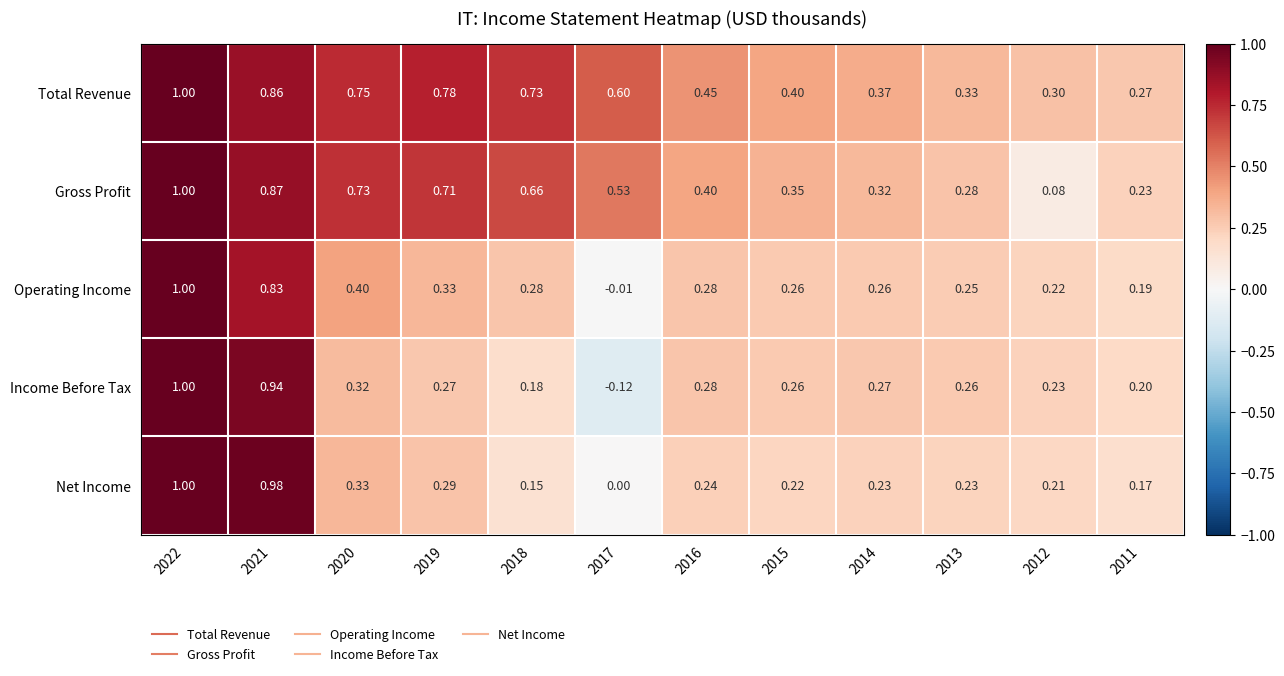

What is the maximum value shown in the chart?

1.0